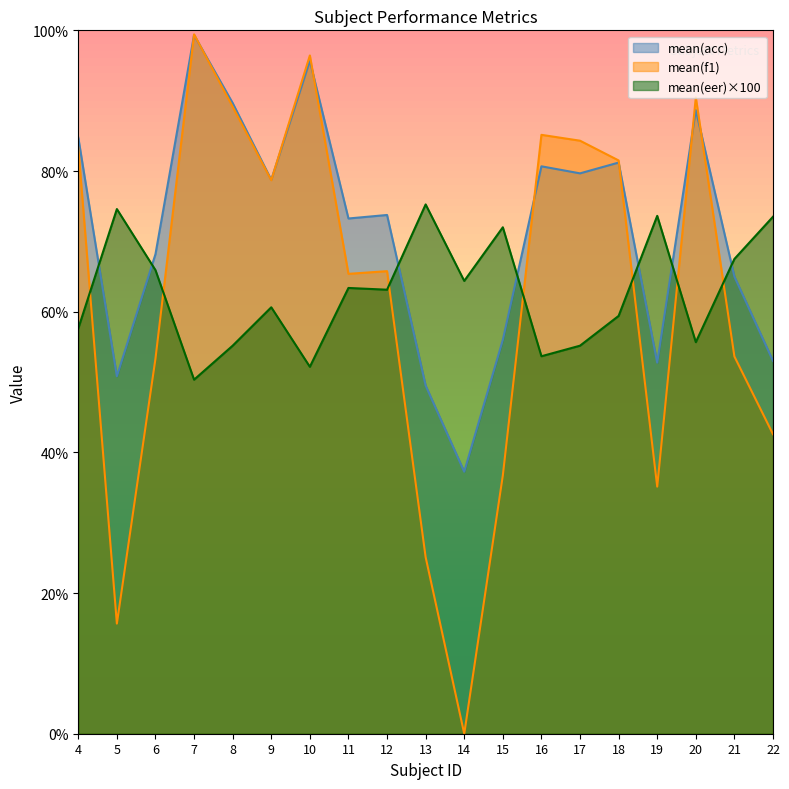

True or false: mean(eer) has more than 2 interior local peaks.

True